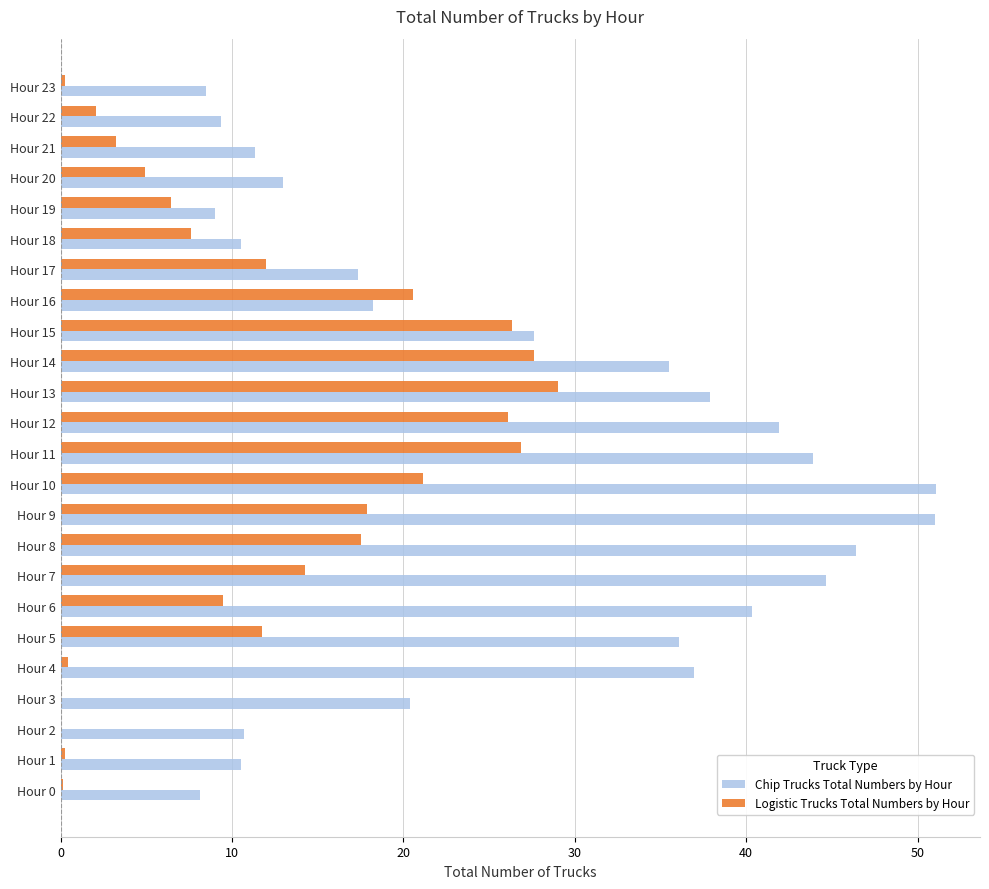

Which series has the largest total across all categories?

Chip Trucks Total Numbers by Hour